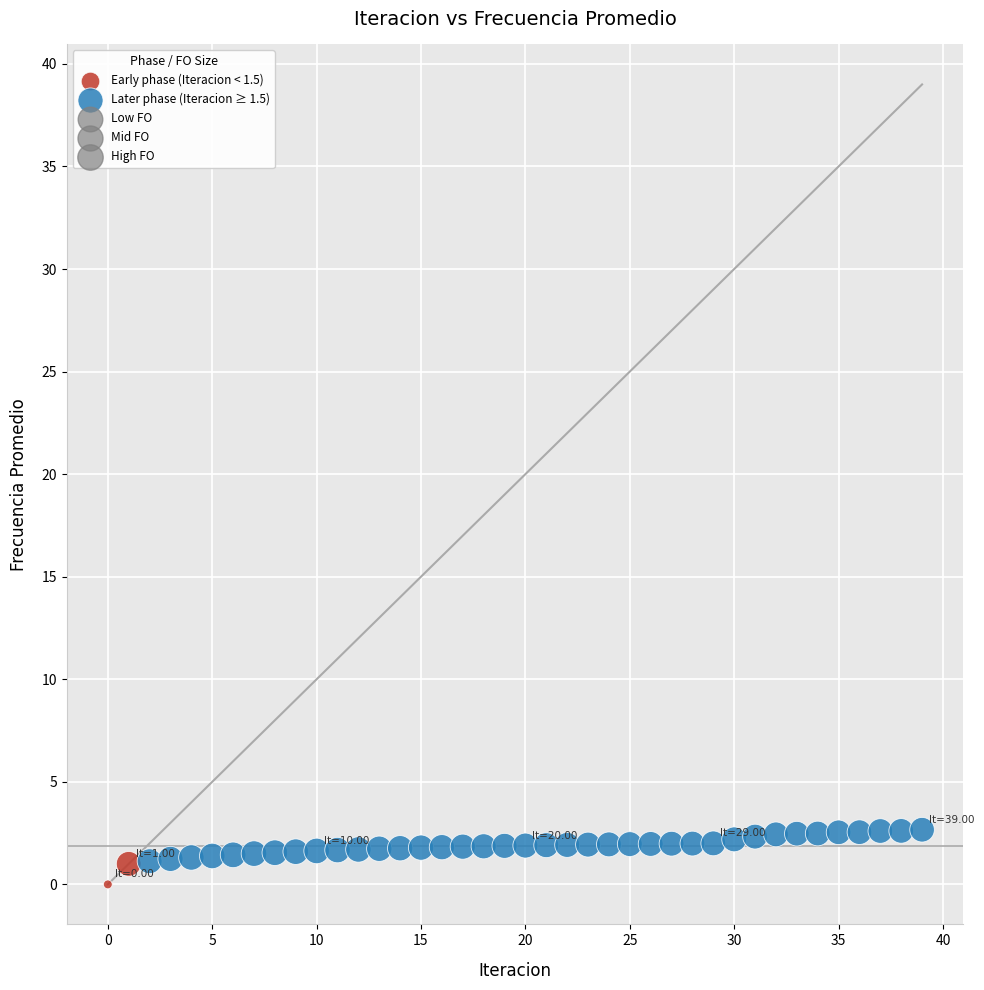

Which series reaches the minimum Y coordinate?

Early phase (Iteracion < 1.5)